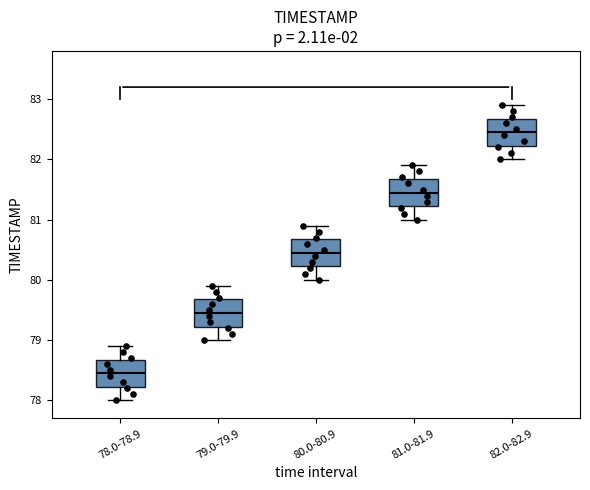

Reading left to right, transcribe this box plot: for each box, give where its median line is, the range the box spans, and where its two whiskers end, as read against the y-axis. The values are not printed on the chart, so give them approximately, as read against the axis.

78.0-78.9: median 78.5, box 78.2 to 78.7, whiskers 78.0 to 78.9
79.0-79.9: median 79.5, box 79.2 to 79.7, whiskers 79.0 to 79.9
80.0-80.9: median 80.5, box 80.2 to 80.7, whiskers 80.0 to 80.9
81.0-81.9: median 81.5, box 81.2 to 81.7, whiskers 81.0 to 81.9
82.0-82.9: median 82.5, box 82.2 to 82.7, whiskers 82.0 to 82.9